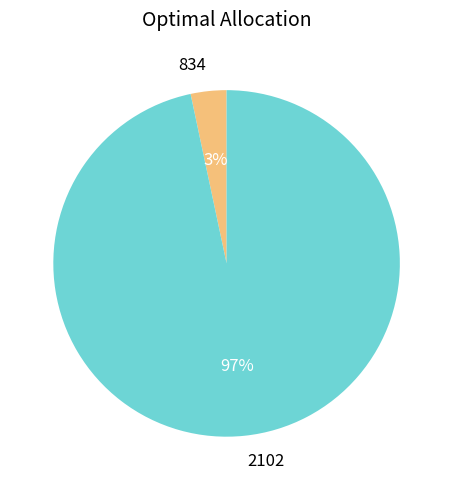

Which slice is the largest?

2102